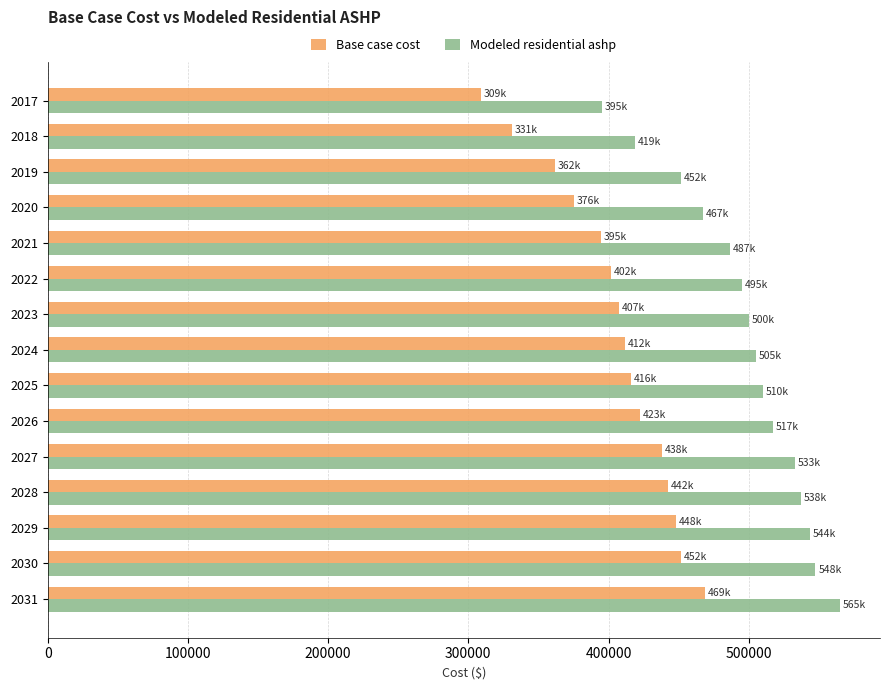

What is the difference between the second highest and minimum values in the Modeled residential ashp series?

152618.6